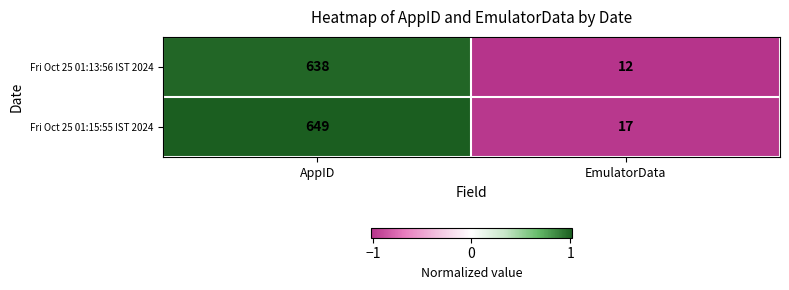

Reading left to right, extract all data points from this chart.

Fri Oct 25 01:13:56 IST 2024: 638	12
Fri Oct 25 01:15:55 IST 2024: 649	17